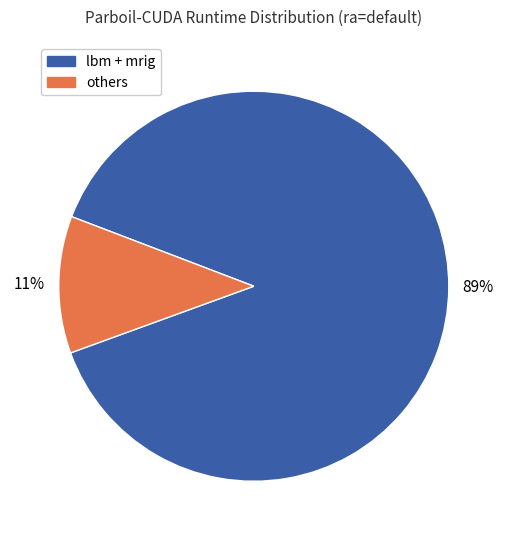

Is the sum of others and lbm + mrig greater than half?

Yes